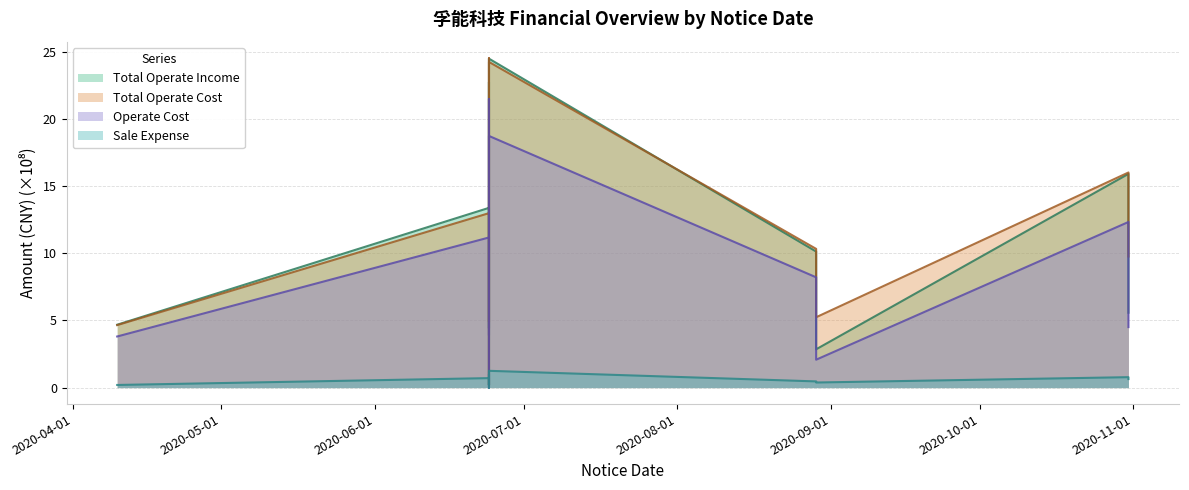

True or false: OPERATE_COST has a value of 7.5 at 2020-10-31.

False